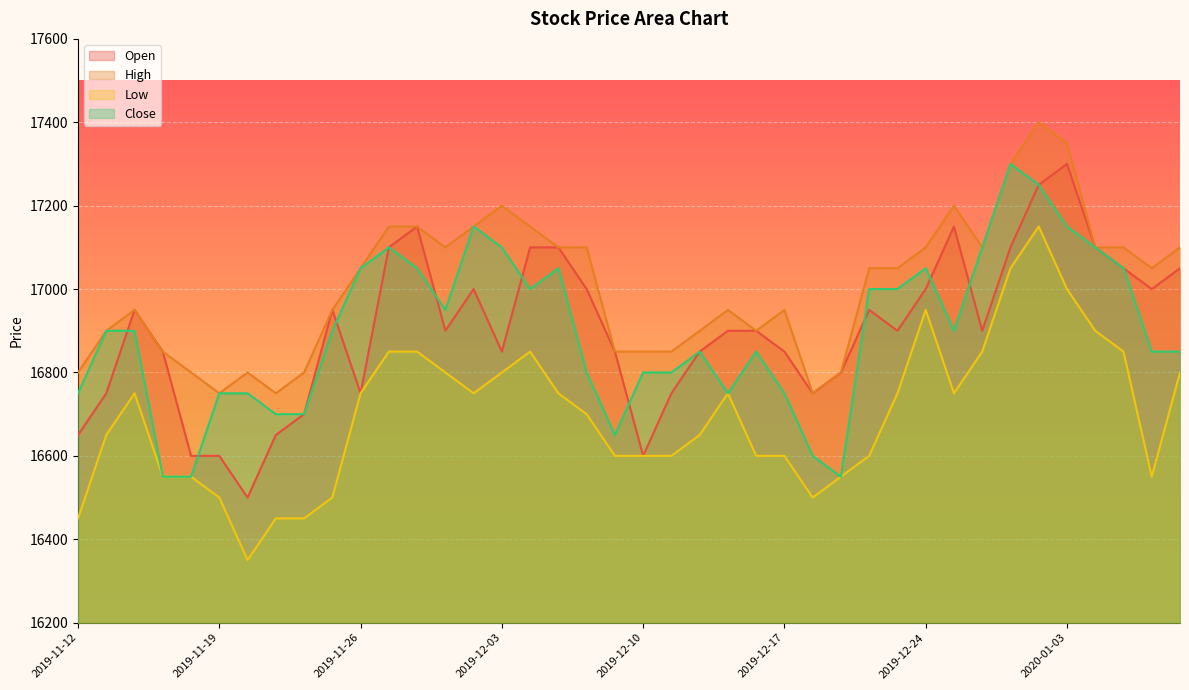

At how many categories does at least one series exceed 17339?

2